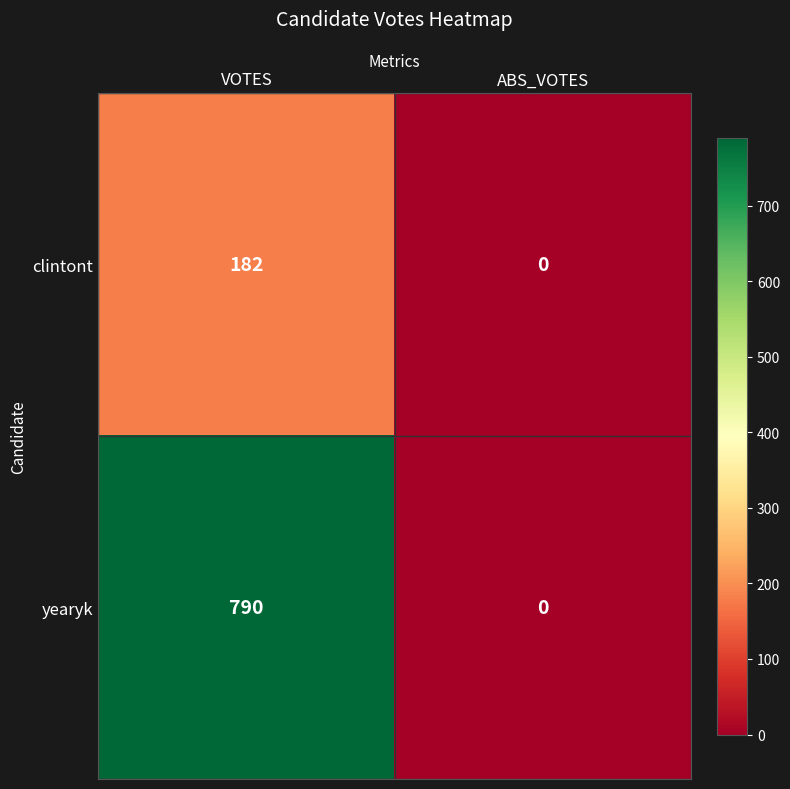

At how many categories does at least one series exceed 107?

1